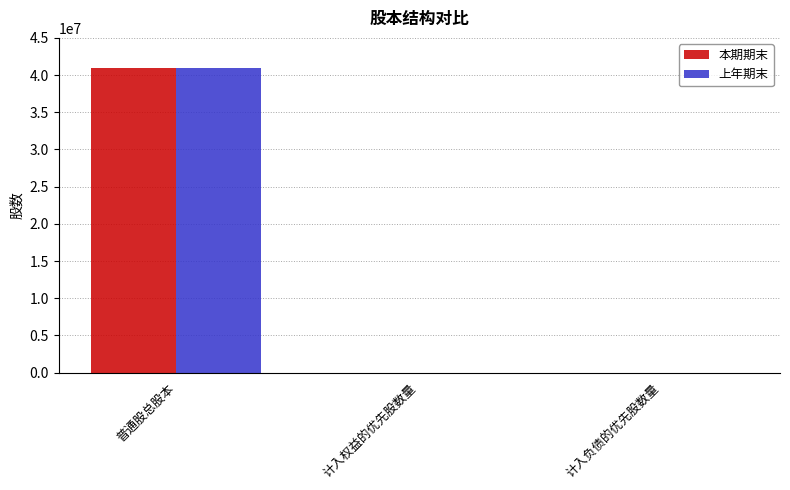

What are all the series names shown in the legend?

本期期末, 上年期末